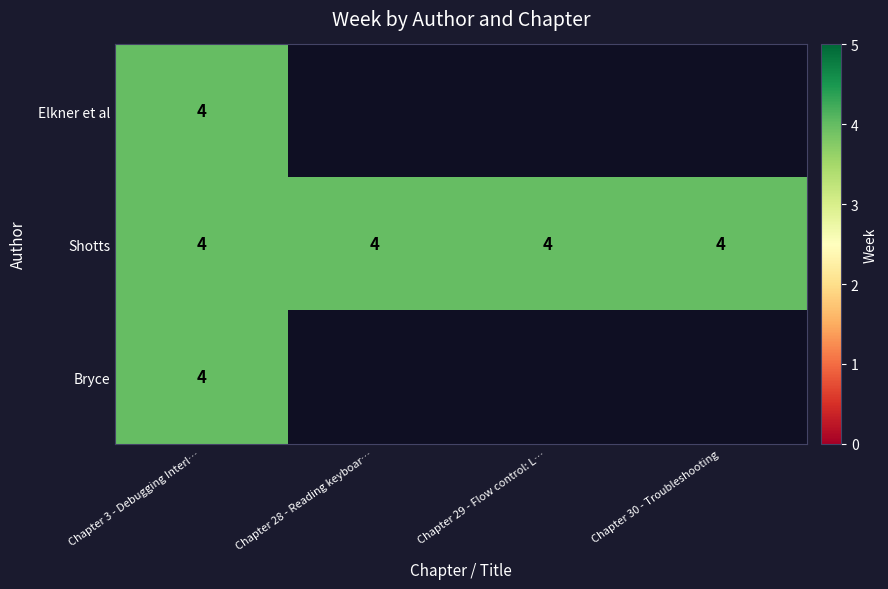

List the series in order of their peak value, highest first.

Elkner et al, Shotts, Bryce